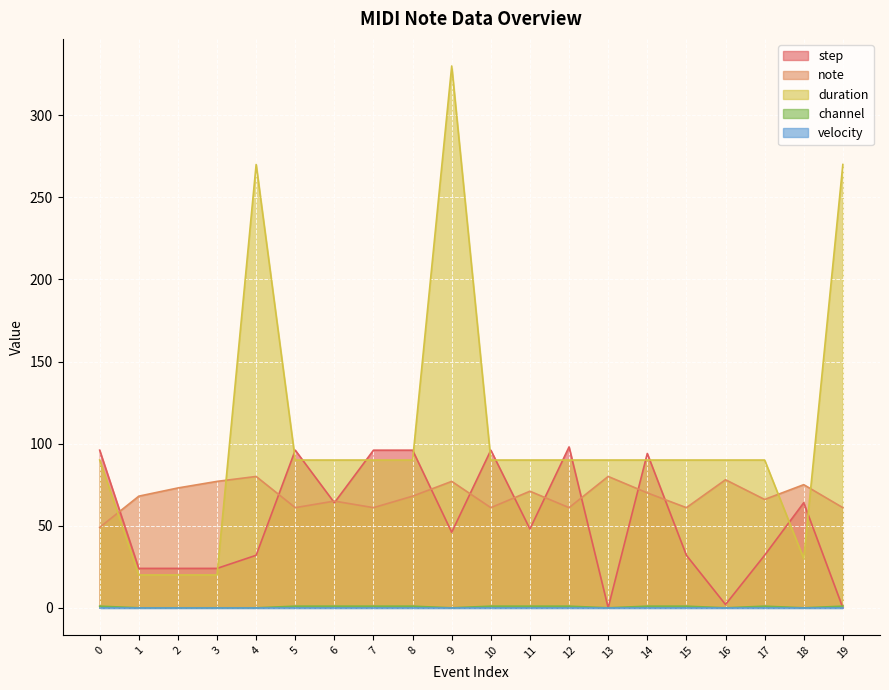

What is the difference between the highest and lowest values at 15?

90